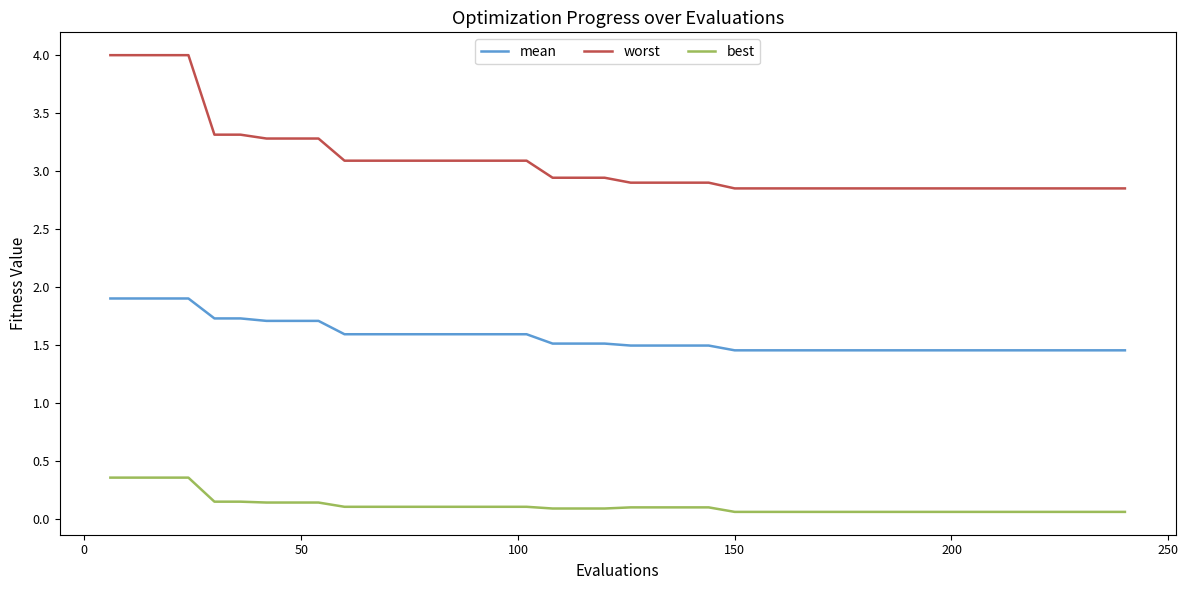

List the series in order of their peak value, lowest first.

best, mean, worst